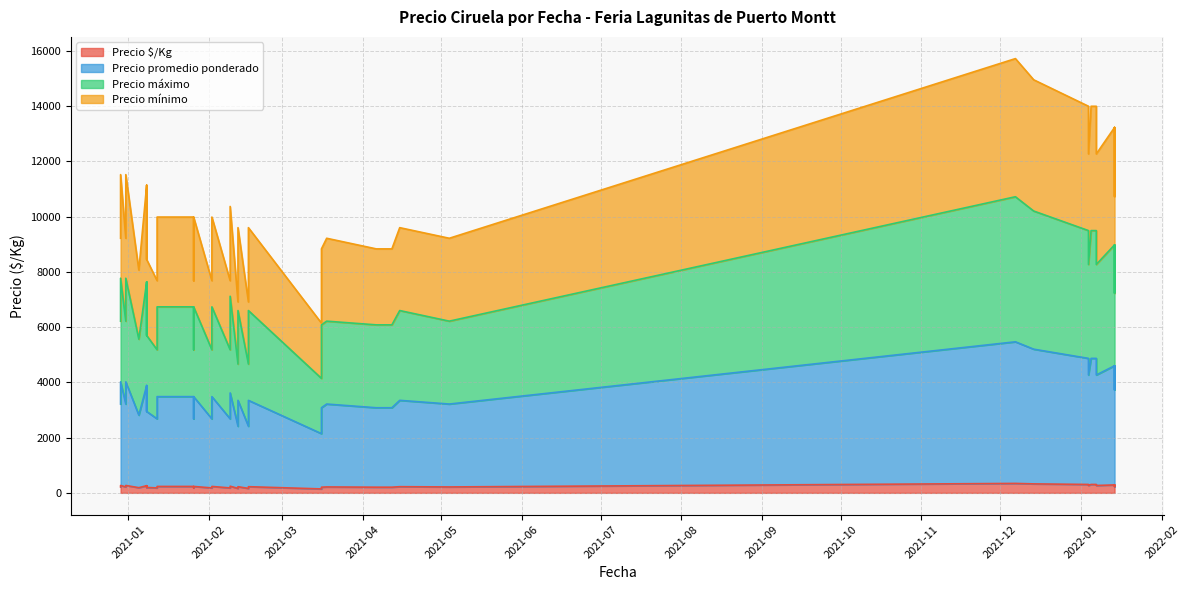

Which label corresponds to the smallest value in the chart?

2021-03-16